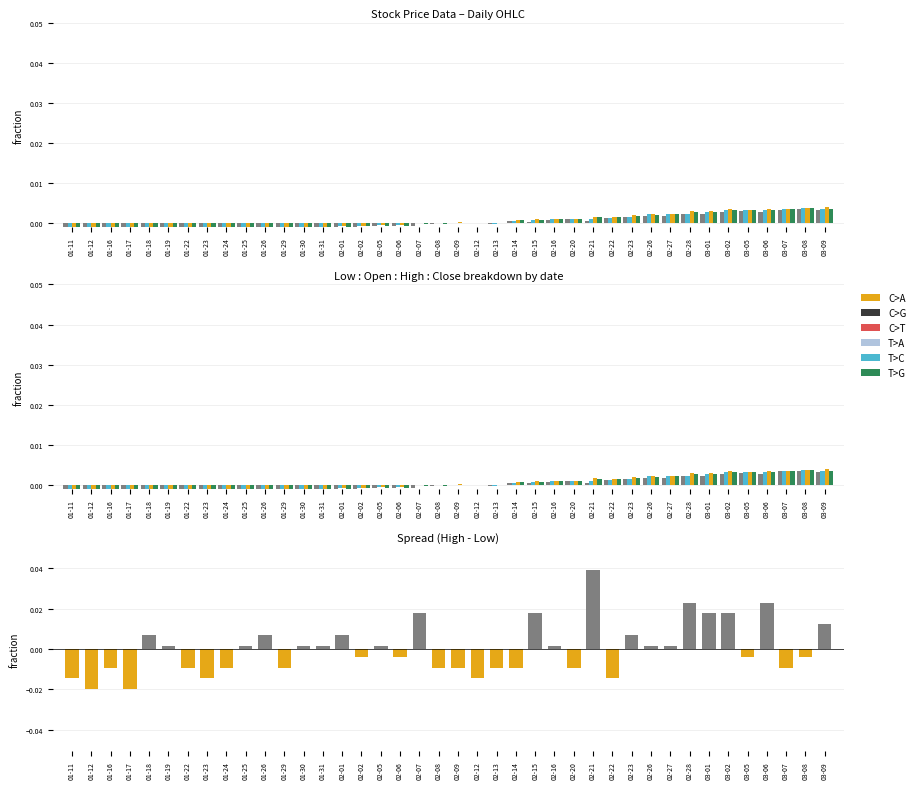

Is the value of Spread at 02-14 greater than the value of Close at 02-02?

No